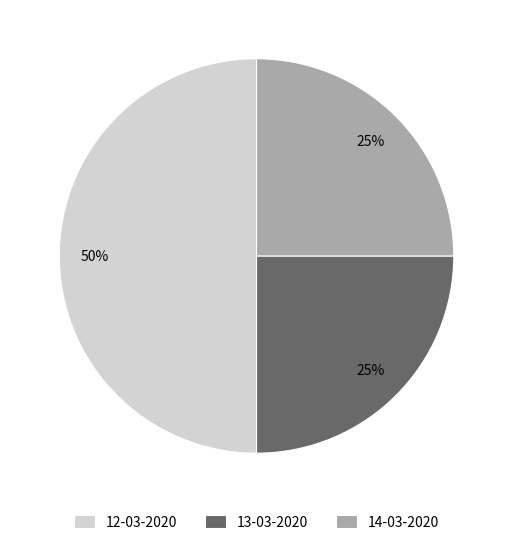

To the nearest percent, what is the average slice percentage?

33%